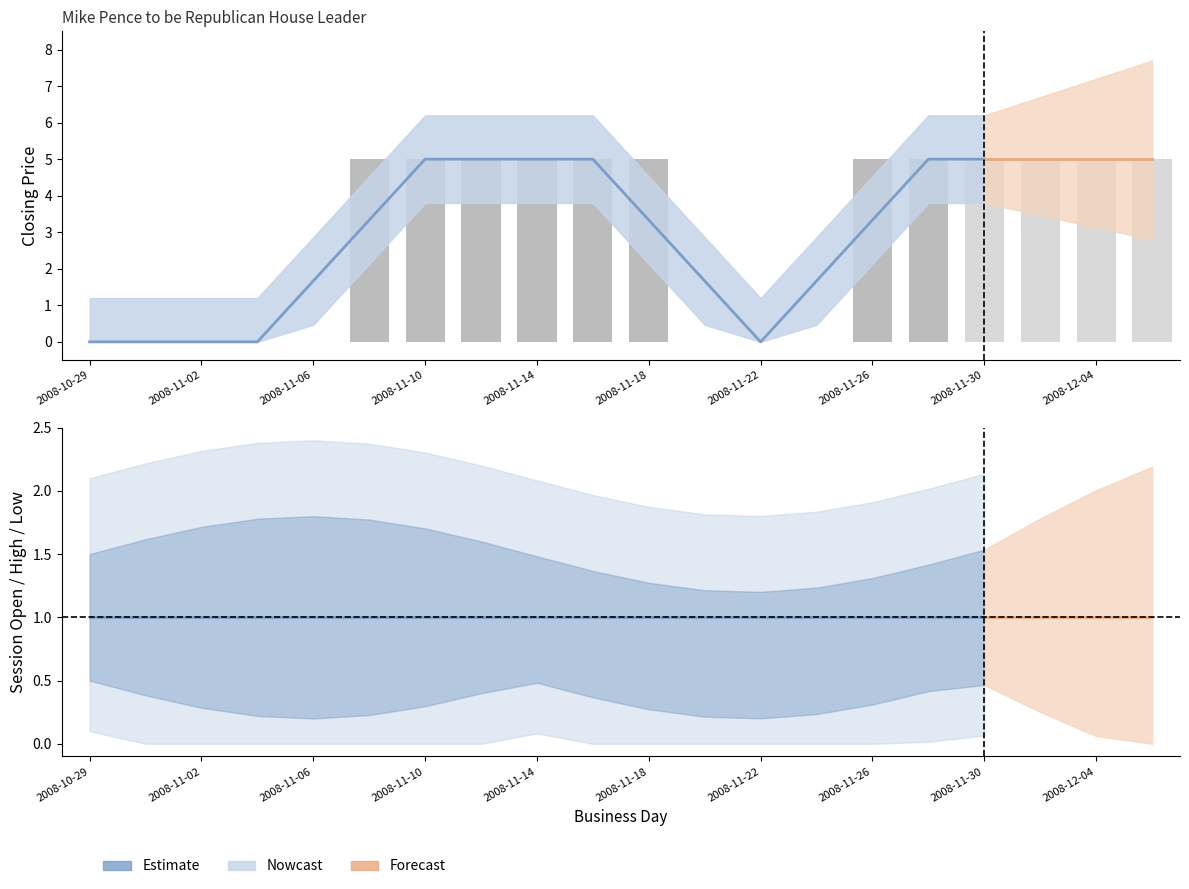

What is the greatest value displayed?

5